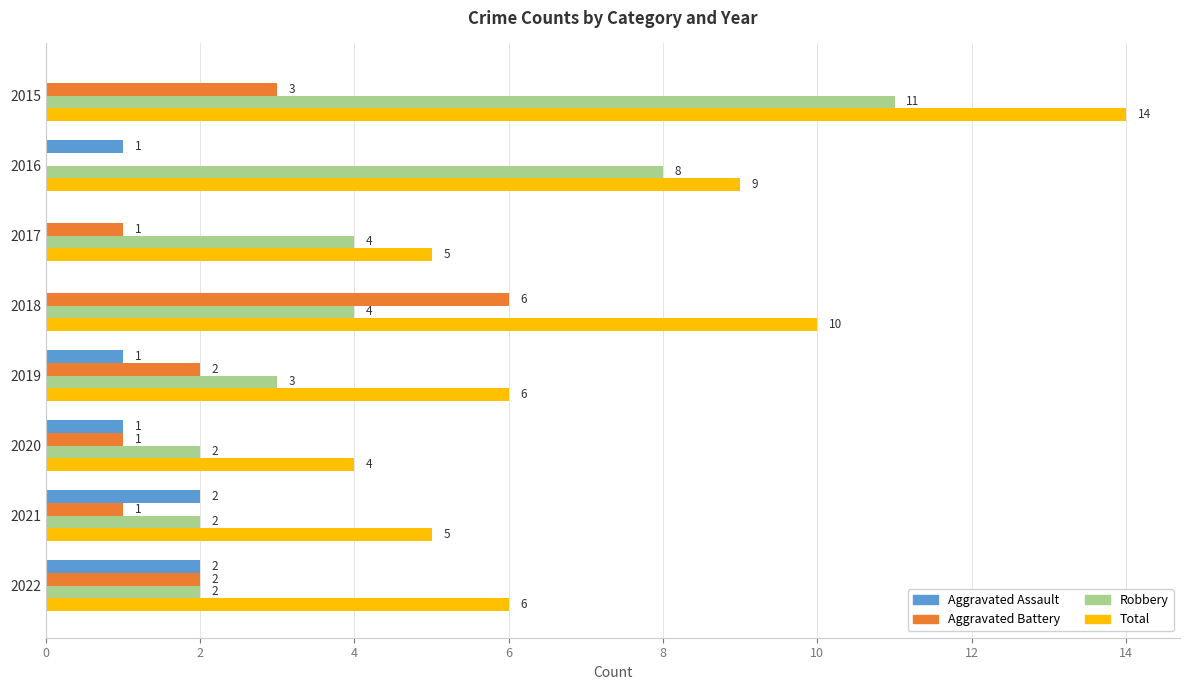

What is the total value across all series at 2019?

12